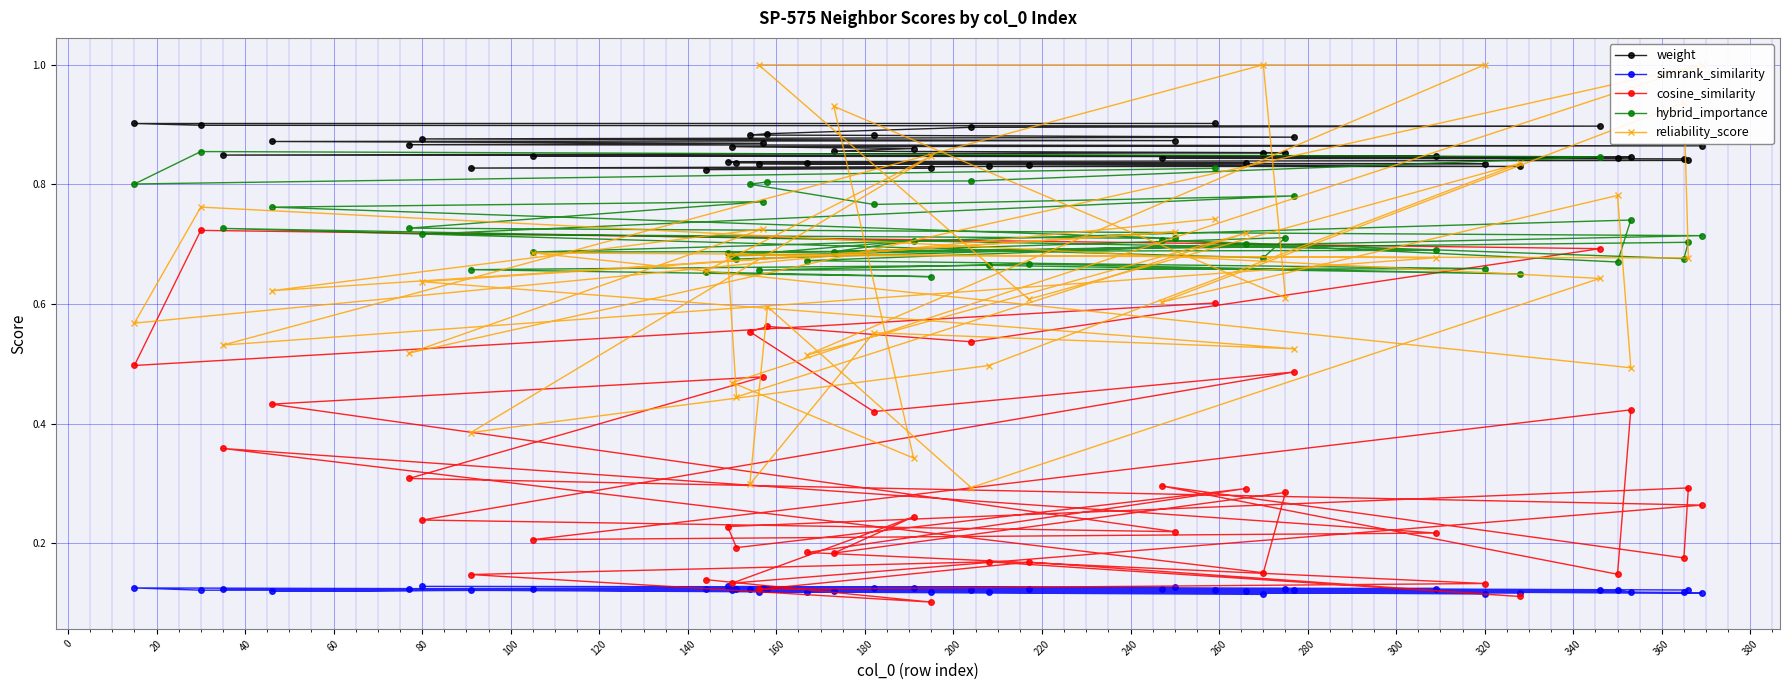

Count the cosine_similarity values in the range 0 to 1.

40